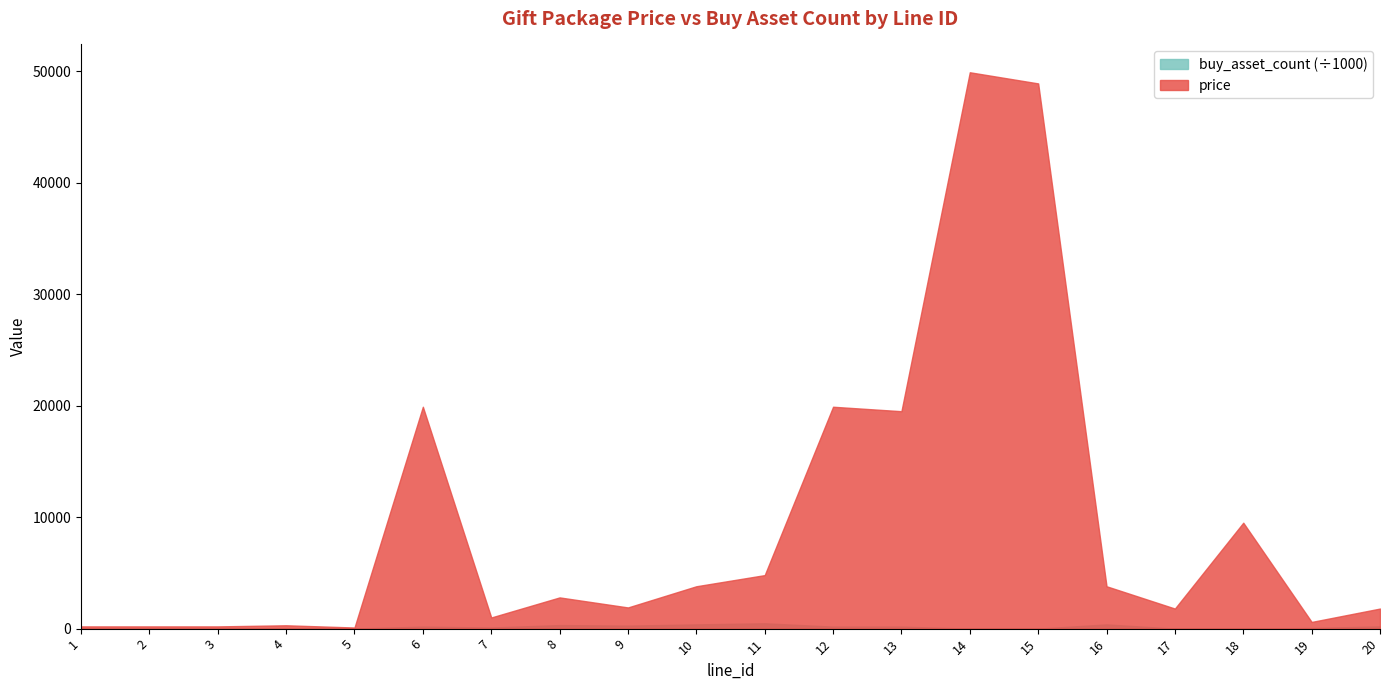

What is the approximate value of price at 2, to the nearest 100?

200